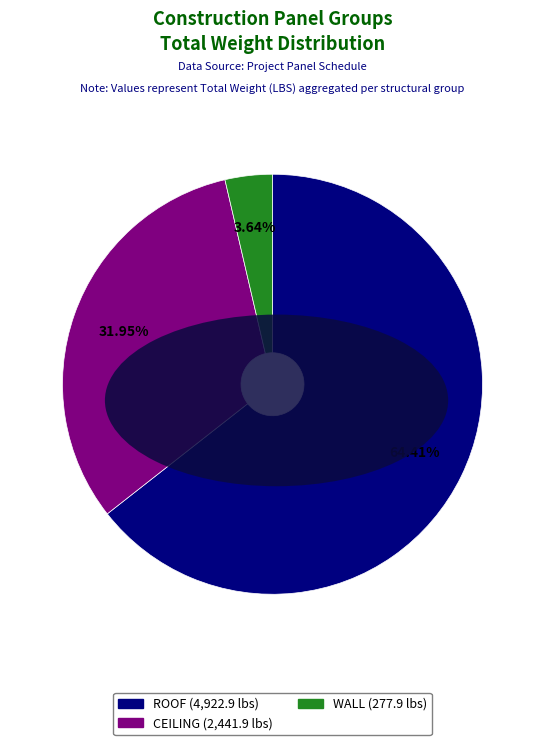

Is there a majority slice in this chart?

Yes